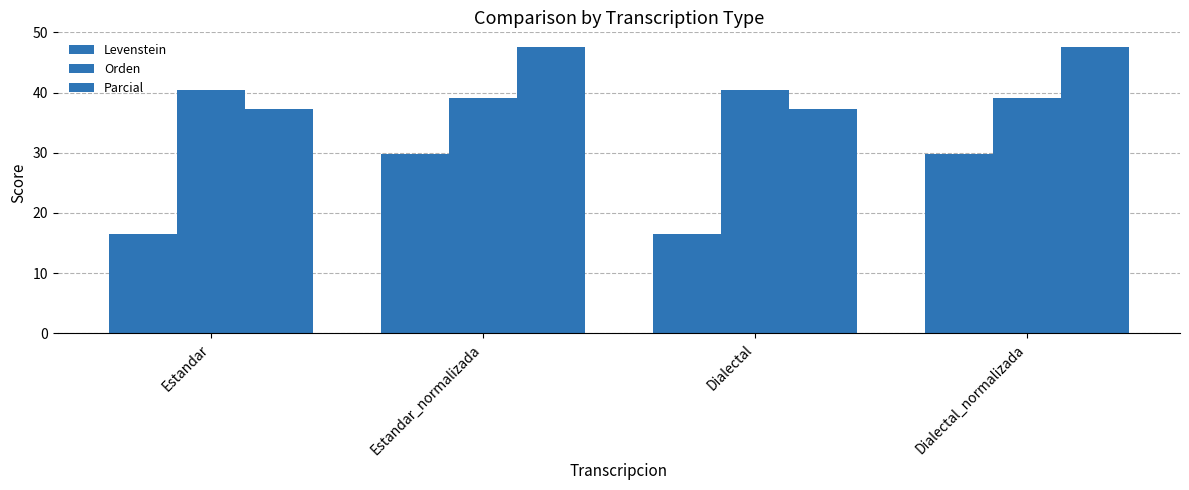

What is the greatest value displayed?

47.6